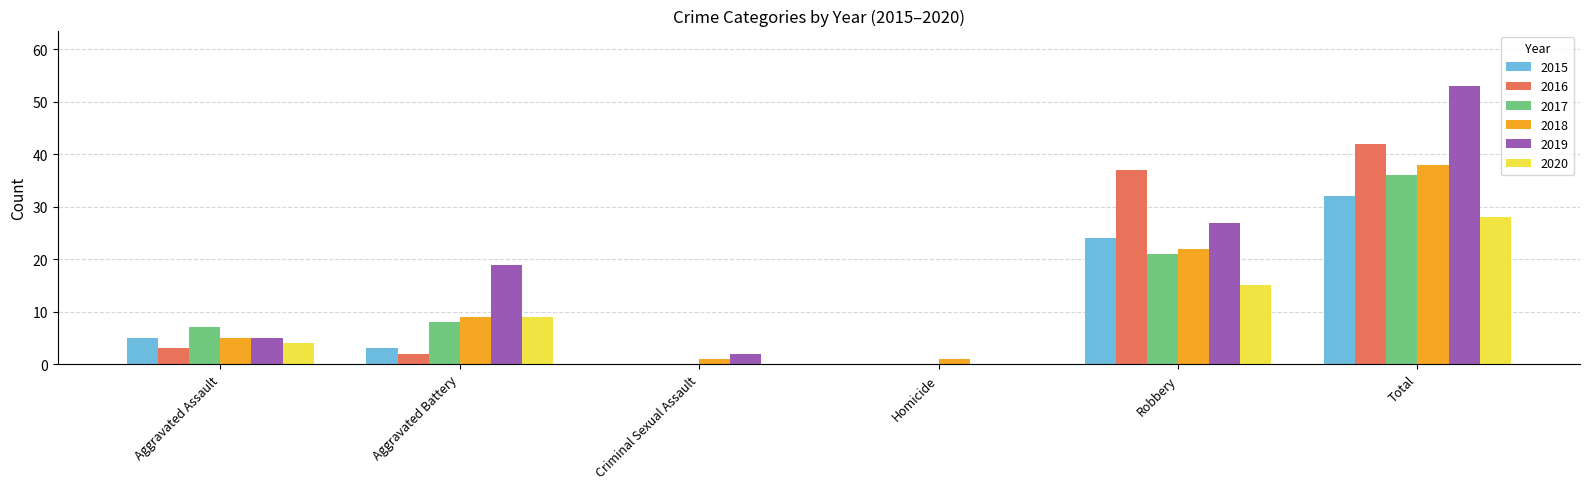

What is the sum of all 2017 values?

72